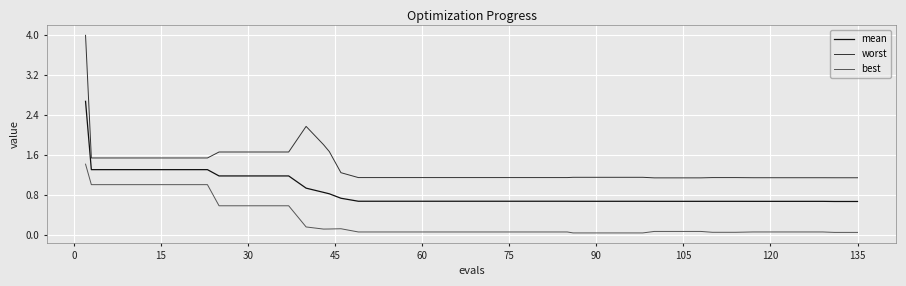

List the series in order of their overall mean, lowest first.

best, mean, worst